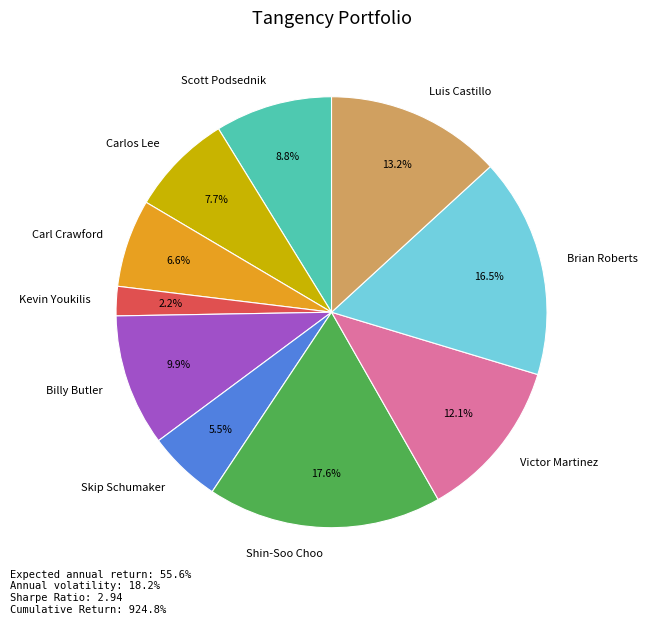

Count the number of slices in the pie.

10